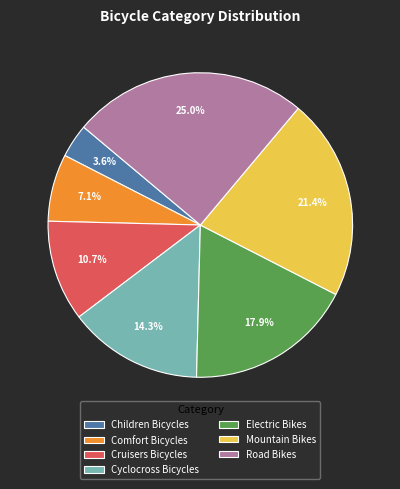

Is it true that Cyclocross Bicycles is 14% of the pie?

True